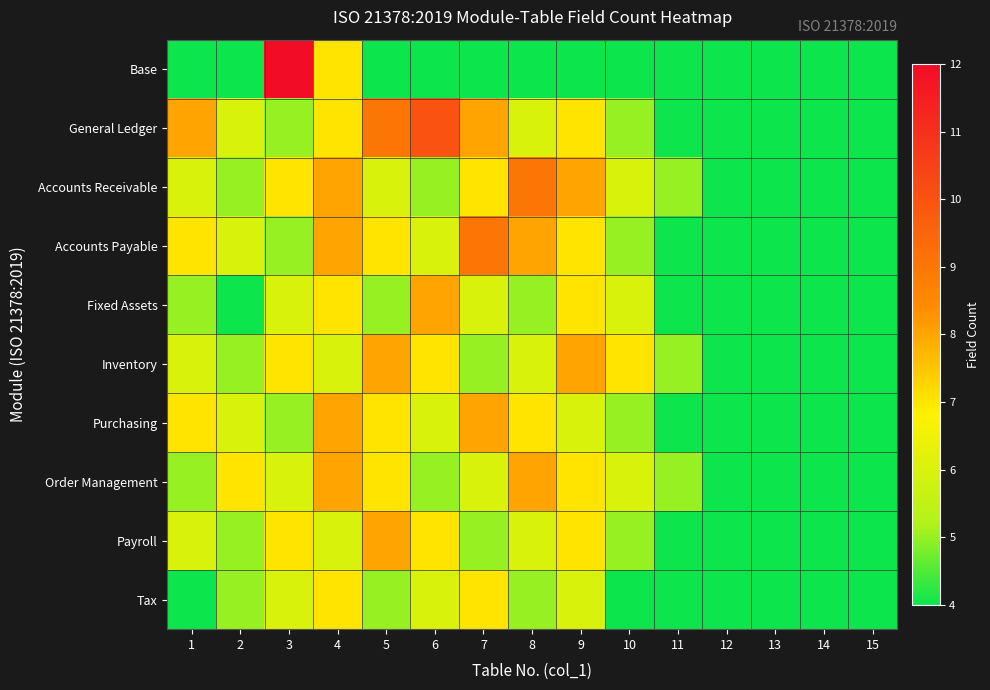

What is the total value across all series at 13?

40